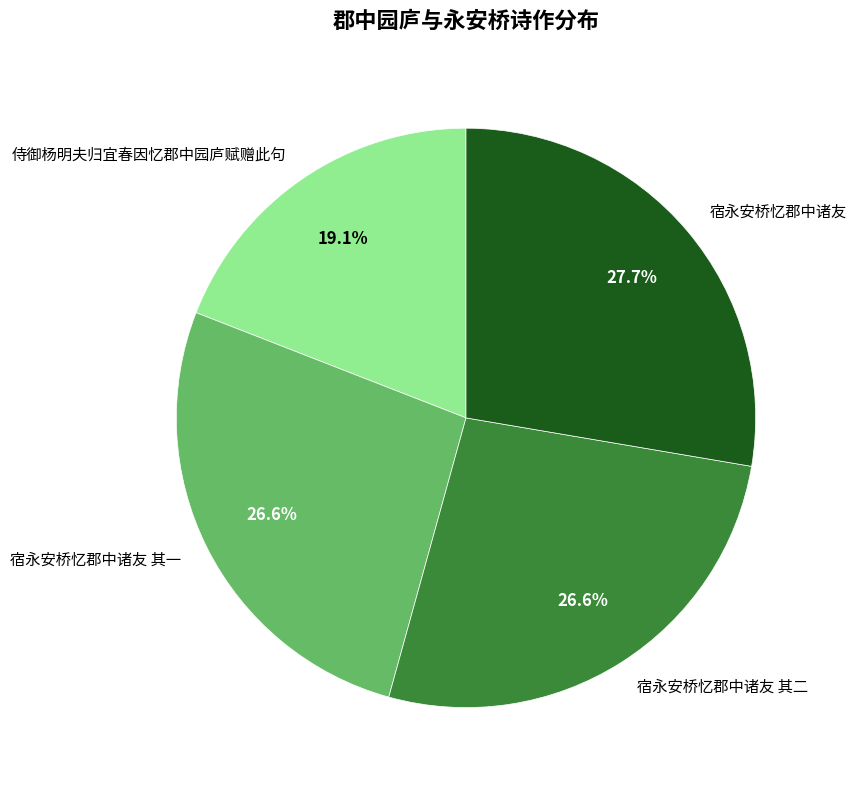

The 宿永安桥忆郡中诸友 其一 slice represents 39% of the pie. True or false?

False